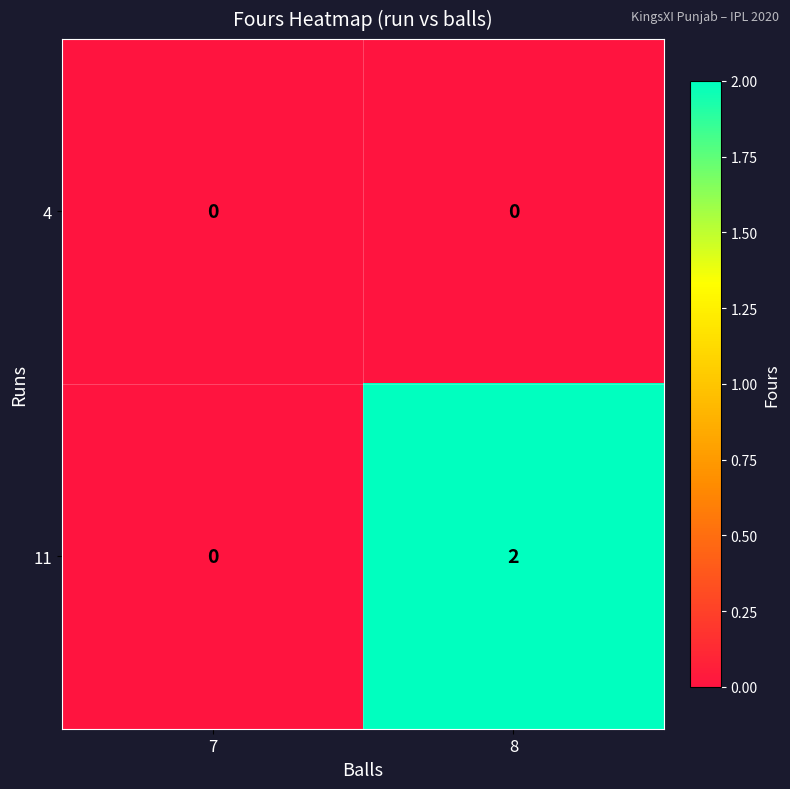

At 8, list the series in order from largest to smallest.

11, 4